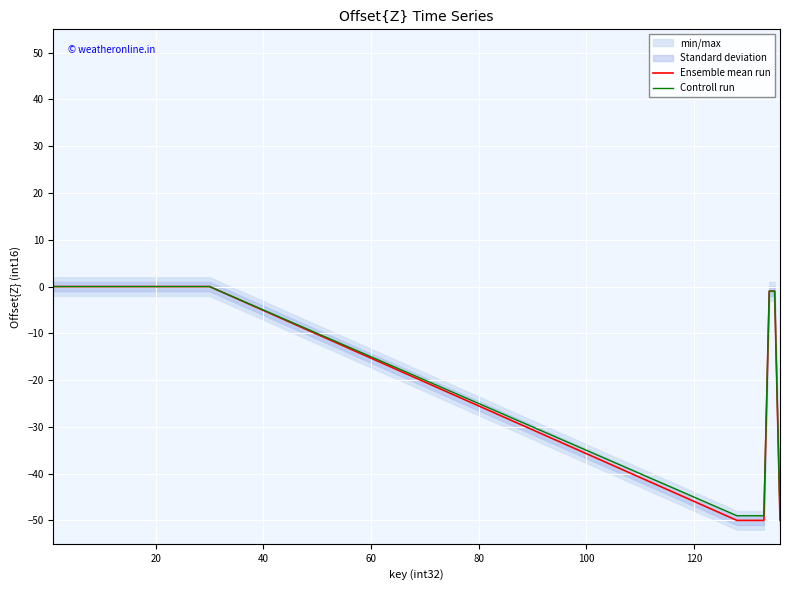

True or false: Ensemble mean run has more than 2 interior local peaks.

False